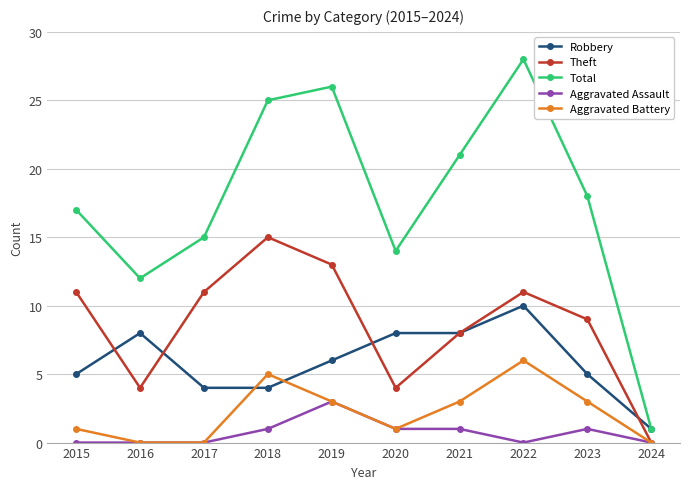

After their last crossing, which series has the higher values: Theft or Robbery?

Robbery